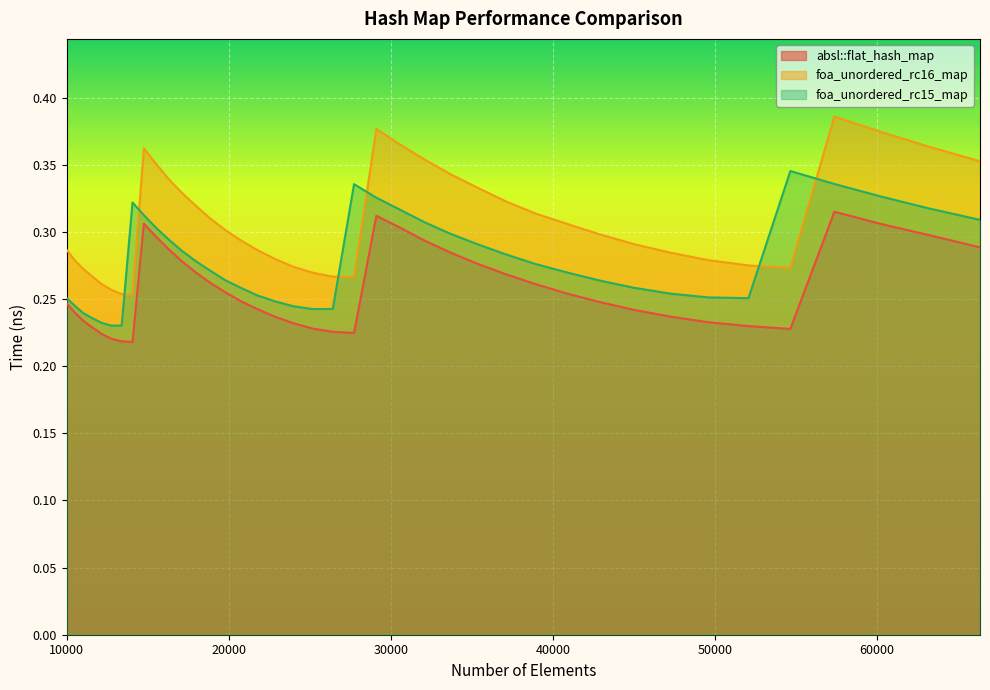

At which category does the chart reach its peak across all series?

57372